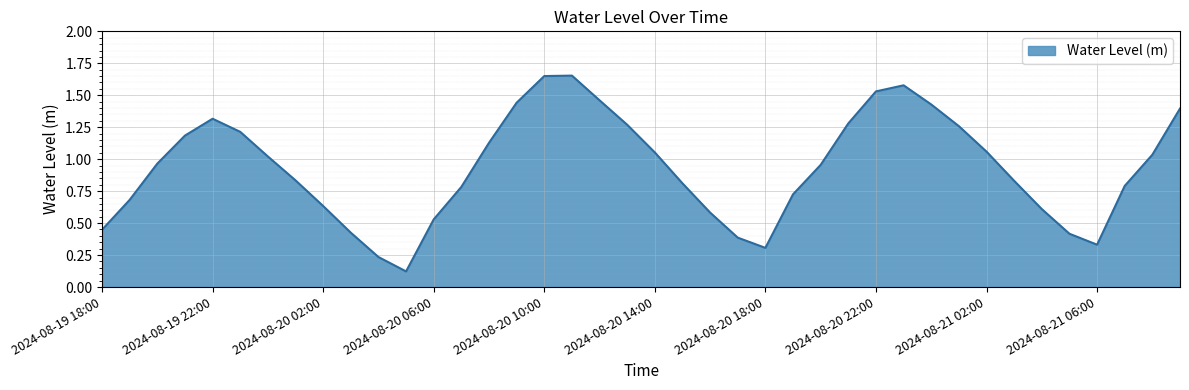

List the labels in order of value, smallest first.

2024-08-20 05:00, 2024-08-20 04:00, 2024-08-20 18:00, 2024-08-21 06:00, 2024-08-20 17:00, 2024-08-21 05:00, 2024-08-20 03:00, 2024-08-19 18:00, 2024-08-20 06:00, 2024-08-20 16:00, 2024-08-21 04:00, 2024-08-20 02:00, 2024-08-19 19:00, 2024-08-20 19:00, 2024-08-20 07:00, 2024-08-21 07:00, 2024-08-20 15:00, 2024-08-21 03:00, 2024-08-20 01:00, 2024-08-20 20:00, 2024-08-19 20:00, 2024-08-20 00:00, 2024-08-21 08:00, 2024-08-20 14:00, 2024-08-21 02:00, 2024-08-20 08:00, 2024-08-19 21:00, 2024-08-19 23:00, 2024-08-21 01:00, 2024-08-20 13:00, 2024-08-20 21:00, 2024-08-19 22:00, 2024-08-21 09:00, 2024-08-21 00:00, 2024-08-20 09:00, 2024-08-20 12:00, 2024-08-20 22:00, 2024-08-20 23:00, 2024-08-20 10:00, 2024-08-20 11:00